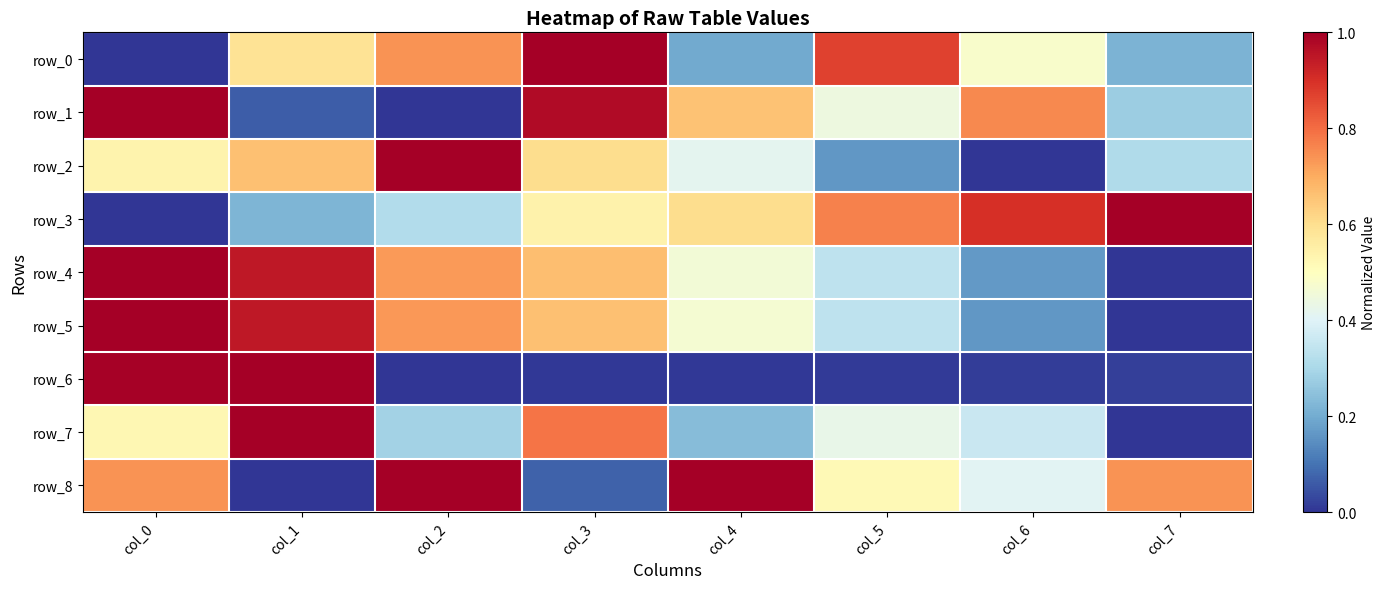

What is the approximate value of row_8 at col_2?

1.0